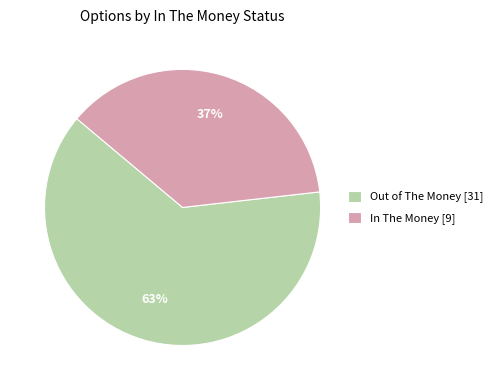

What is the ratio of the value at Out of The Money [31] to the value at In The Money [9]?

1.7